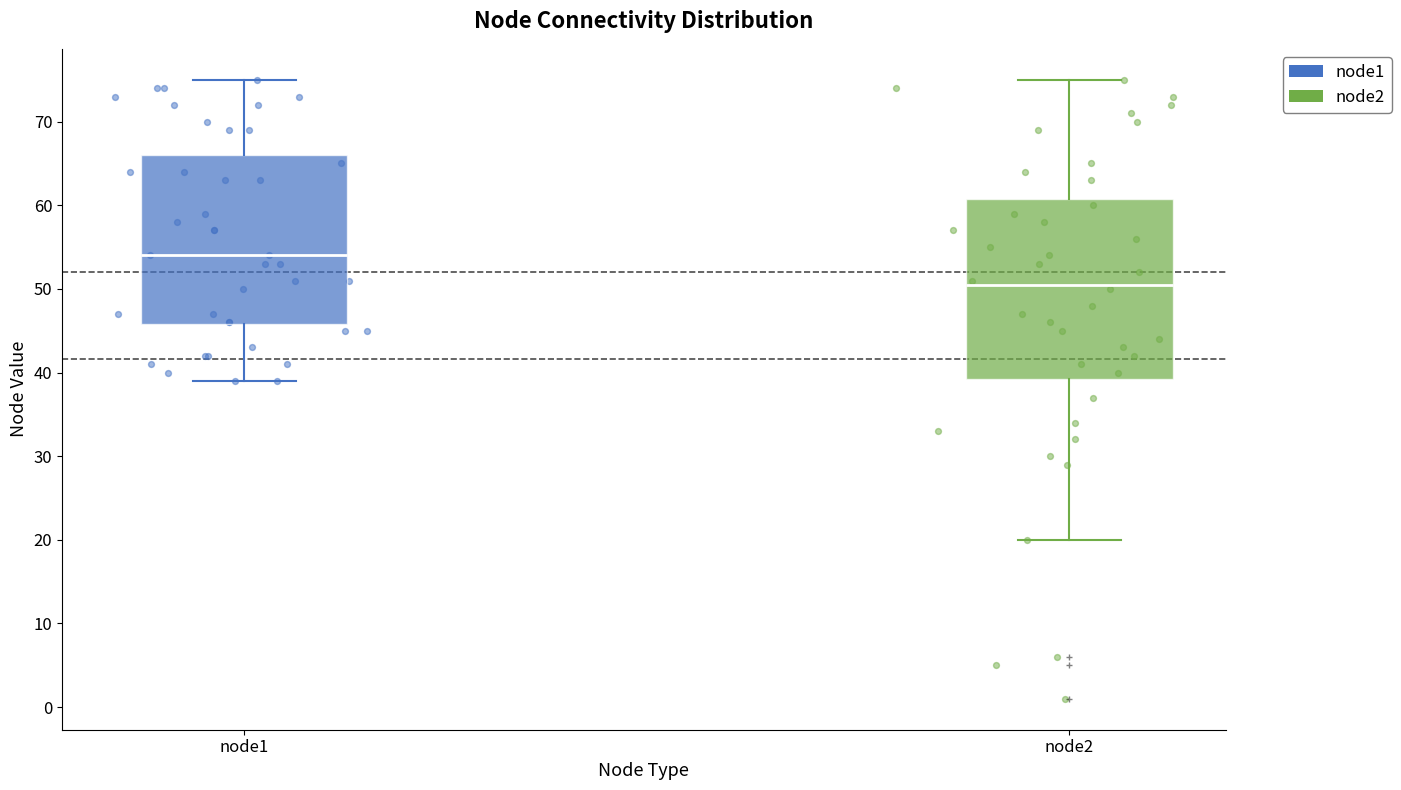

Reading left to right, transcribe this box plot: for each box, give where its median line is, the range the box spans, and where its two whiskers end, as read against the y-axis. The values are not printed on the chart, so give them approximately, as read against the axis.

node1: median 54, box 46 to 66, whiskers 39 to 75
node2: median 51, box 39 to 61, whiskers 20 to 75